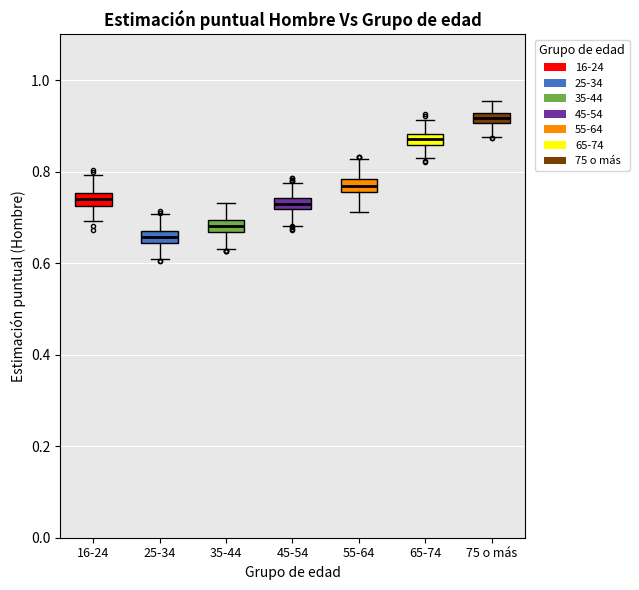

Which box has the highest median line?

75 o más